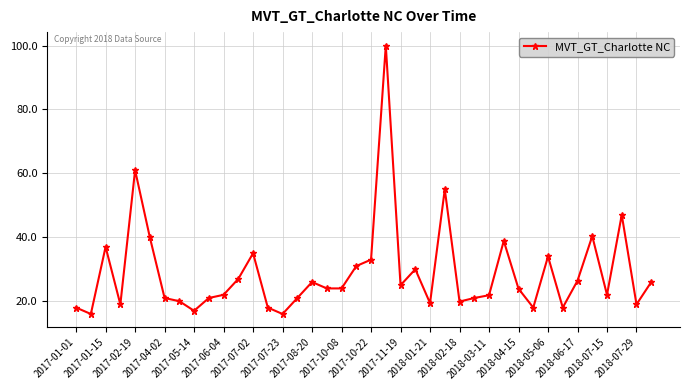

What is the value of the 37th point from the left?

22.0